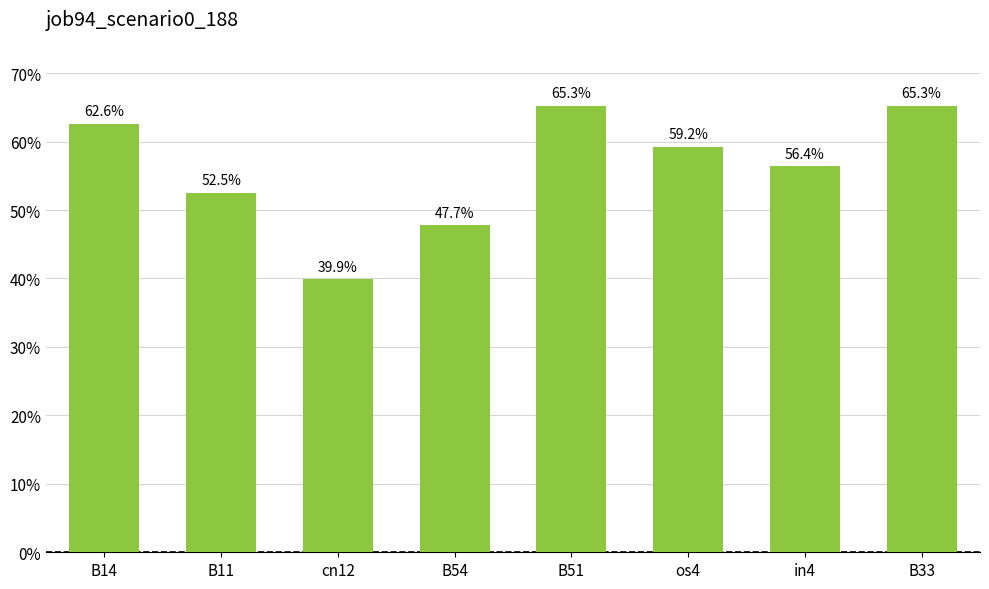

Which label corresponds to the smallest value in the chart?

cn12